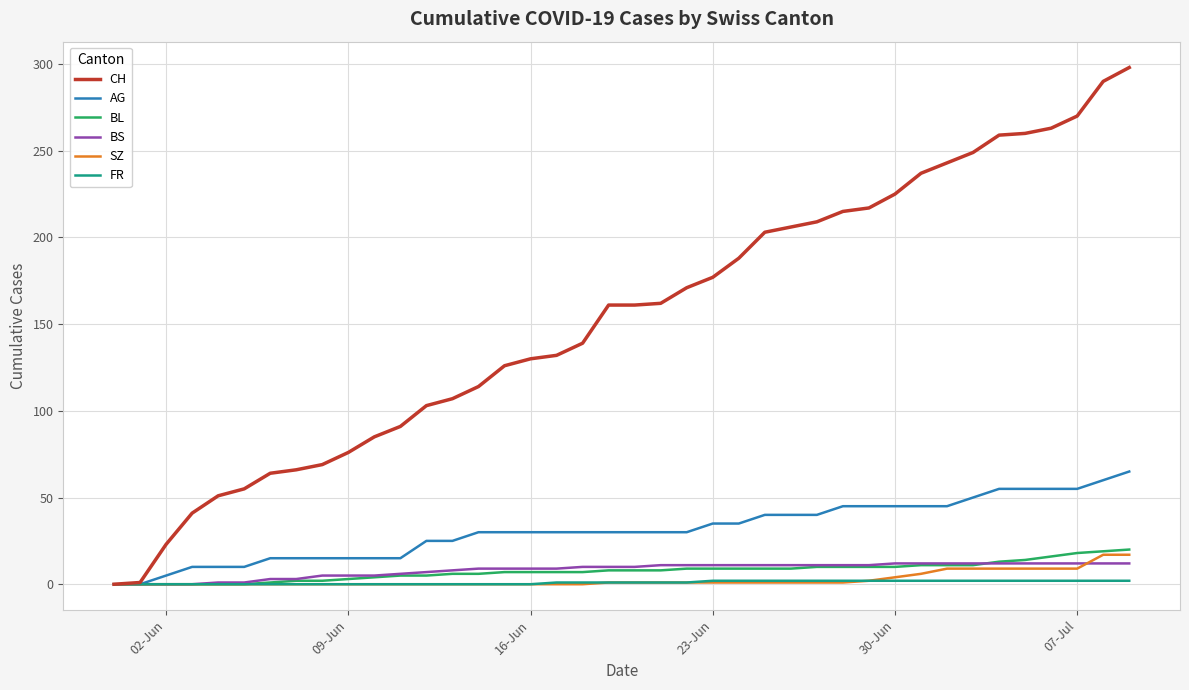

What is the maximum value shown in the chart?

298